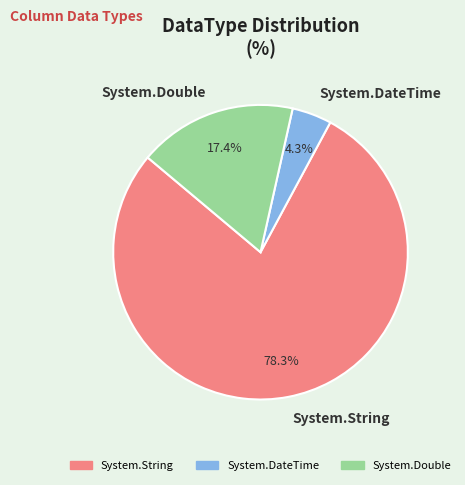

Is System.DateTime the majority of the pie?

No